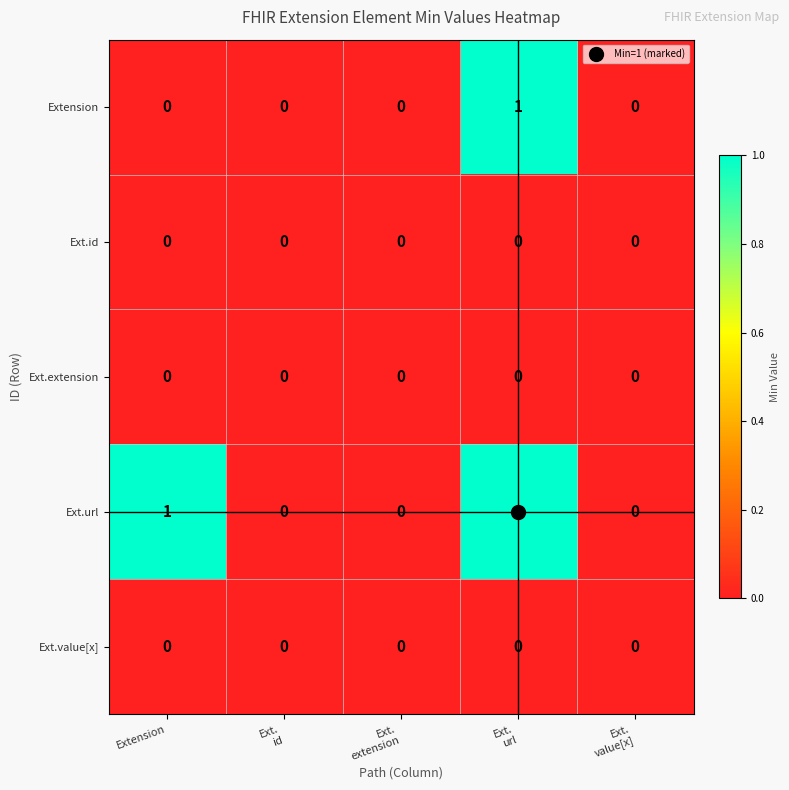

Count the Extension values in the range 0 to 1.

5